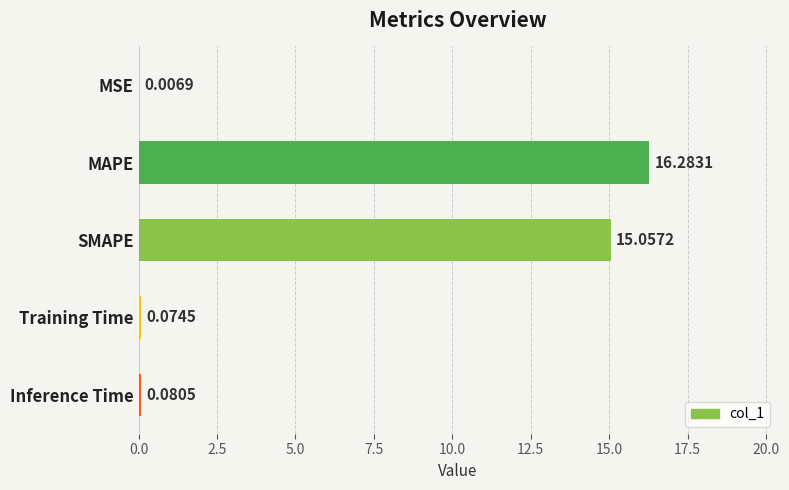

Where is the data nearest to the value 8?

SMAPE